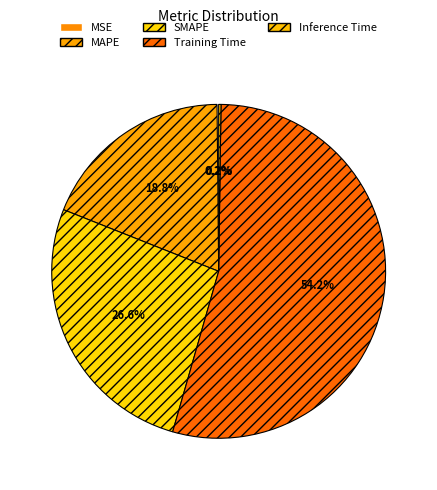

Is it true that Training Time is 54% of the pie?

True